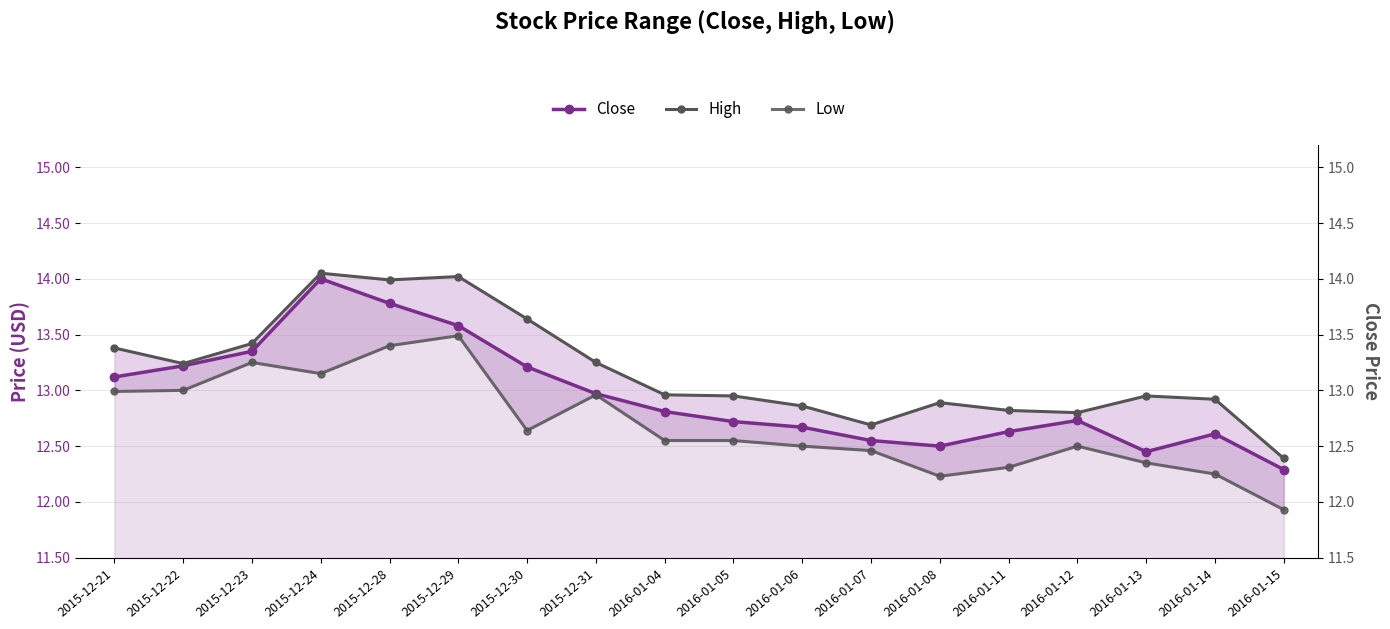

At how many categories does at least one series exceed 11?

18